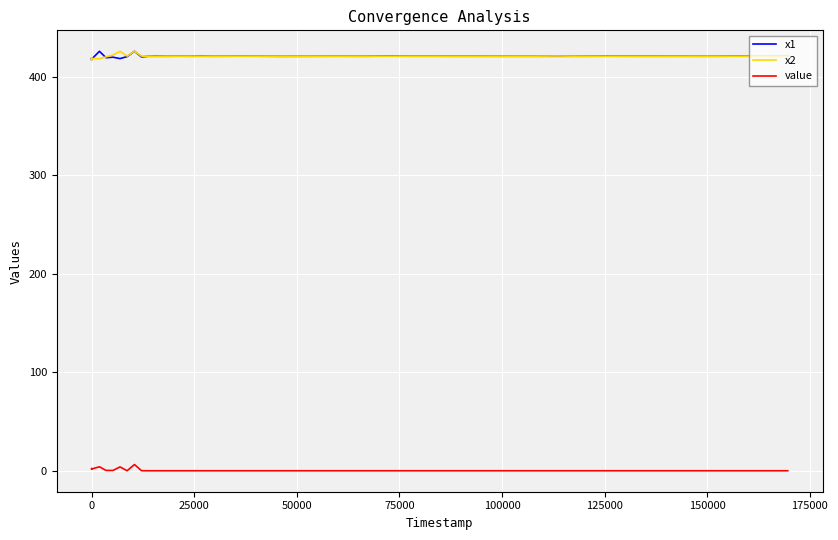

At how many categories does at least one series exceed 119?

40